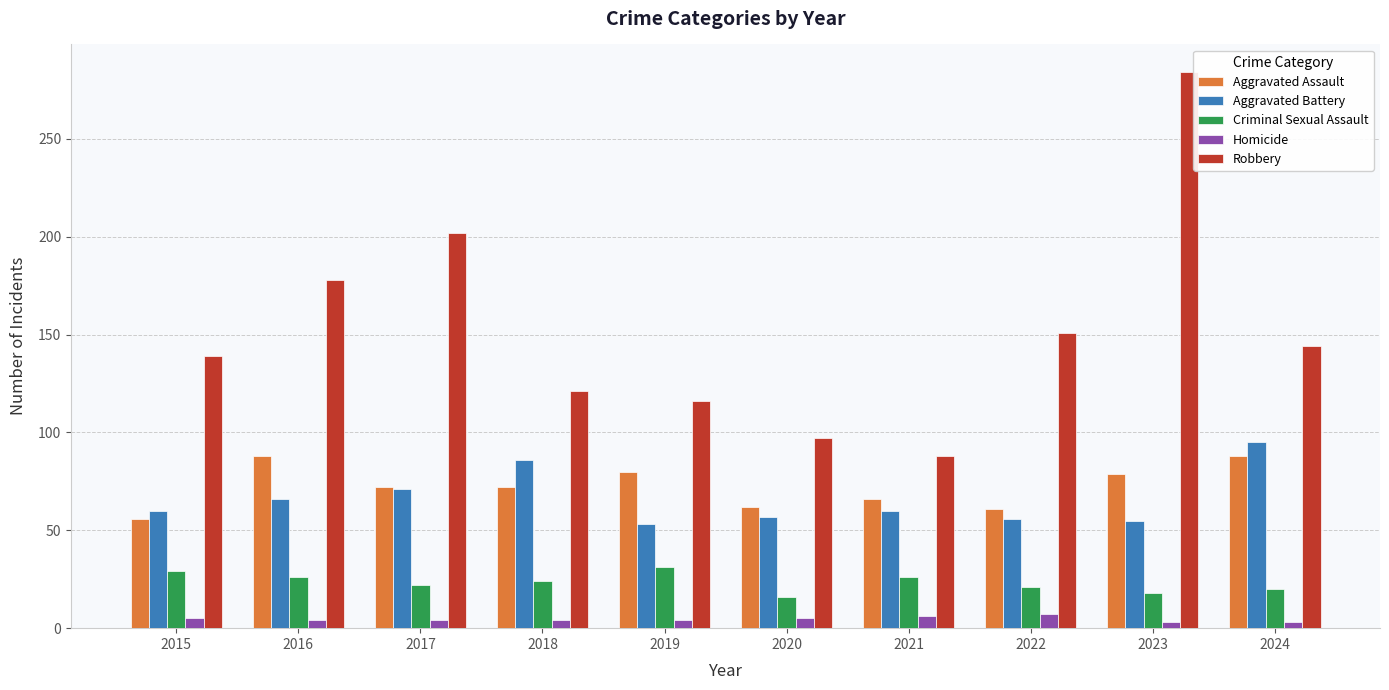

What is the approximate value of Robbery at 2020?

97